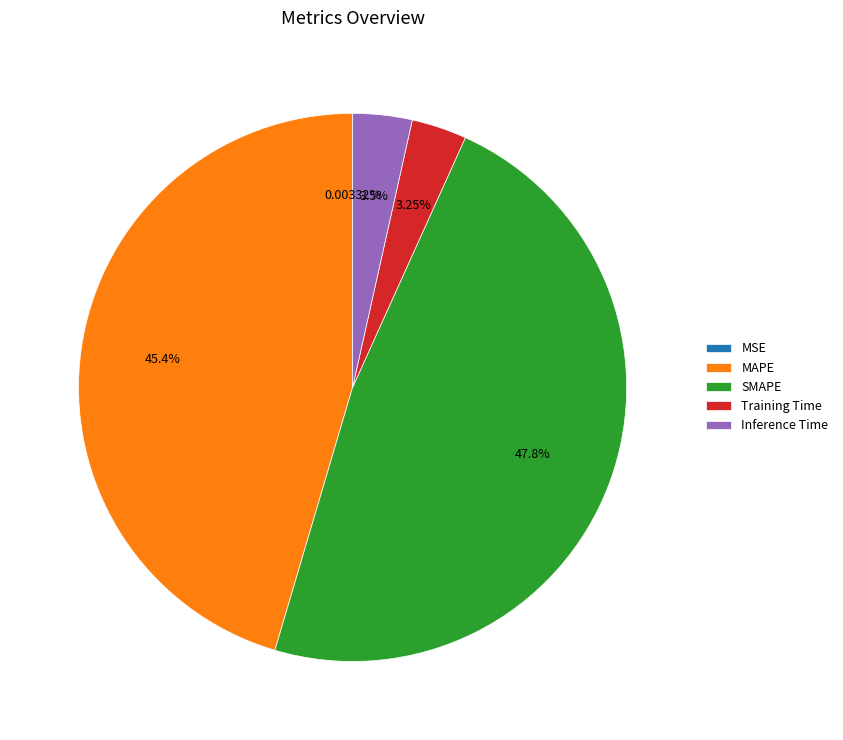

Between MAPE and Inference Time, which is larger?

MAPE